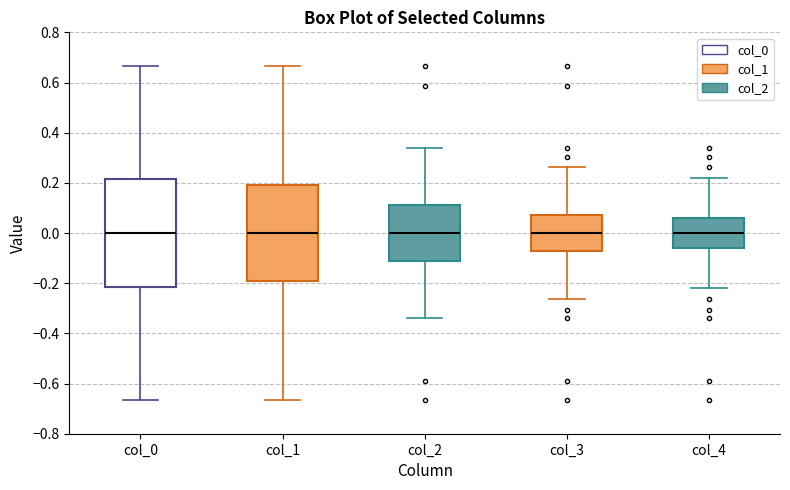

Where does the upper whisker of the box for col_4 end on the y-axis? The values are not printed on the chart, so give them approximately, as read against the axis.

0.22